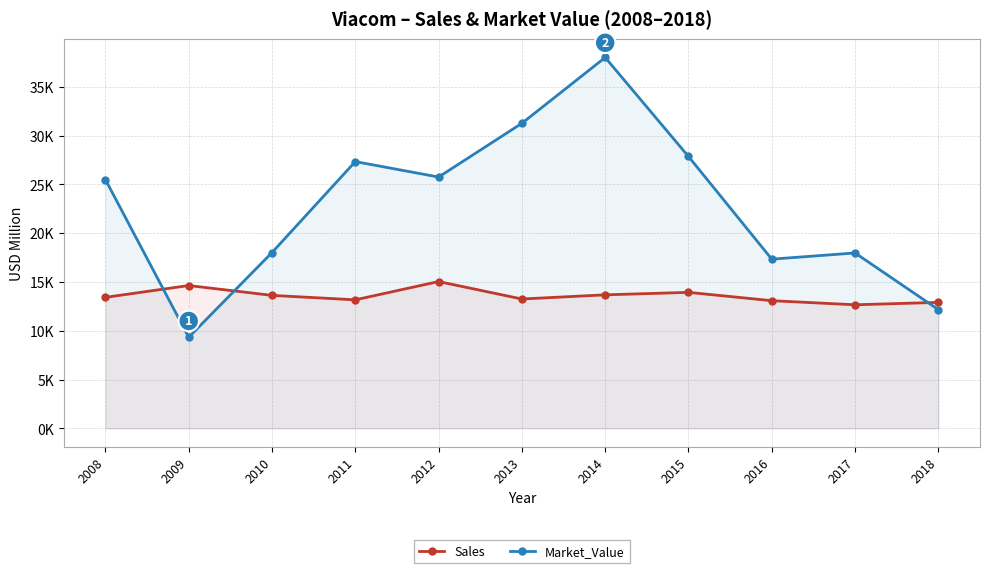

How many values in the Market_Value series exceed 25480?

5